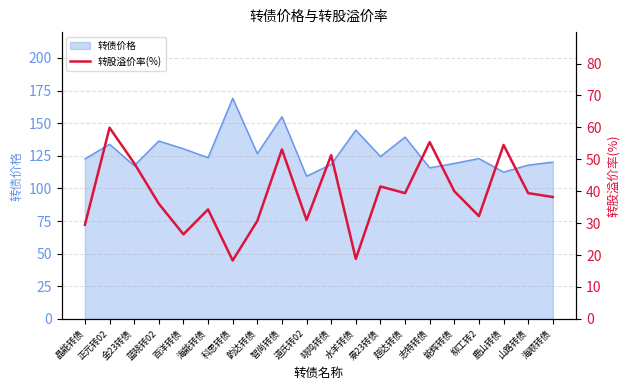

At which category does the data reach its first local valley?

百洋转债